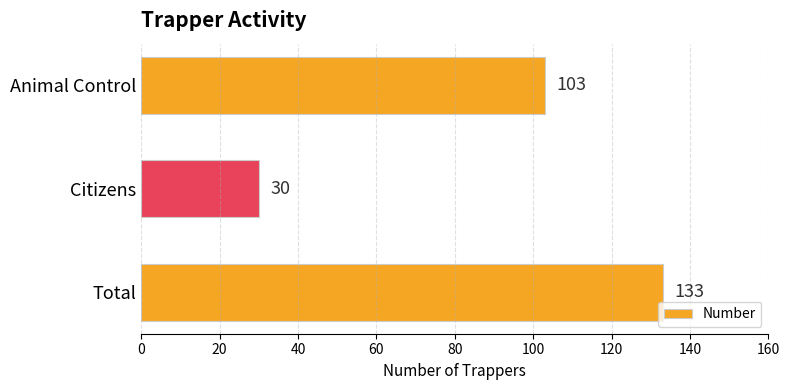

How many series are shown in this chart?

1